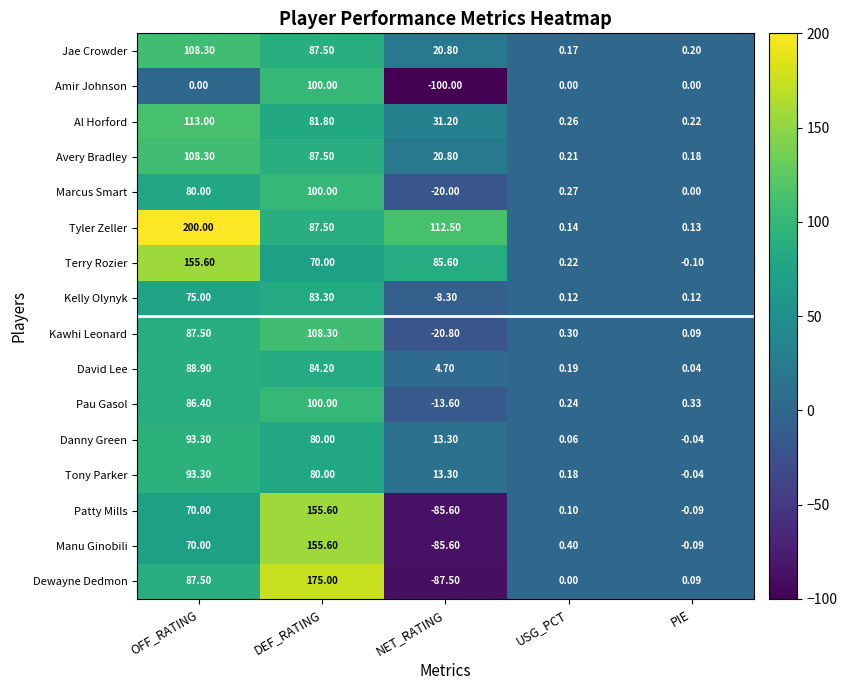

How many categories are shown in the chart?

5